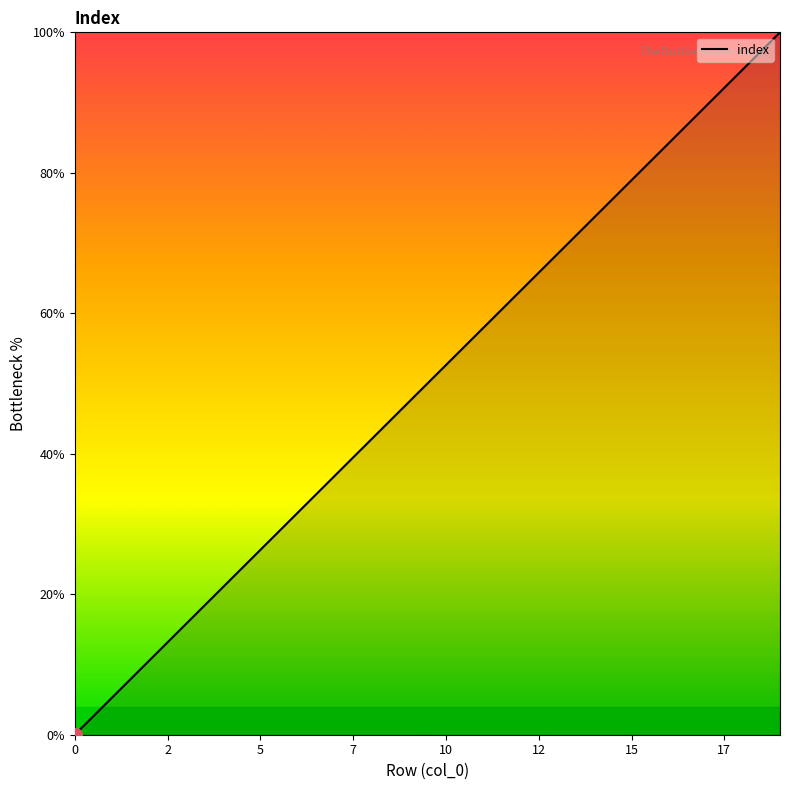

What is the difference between the maximum and second lowest values?

94.7